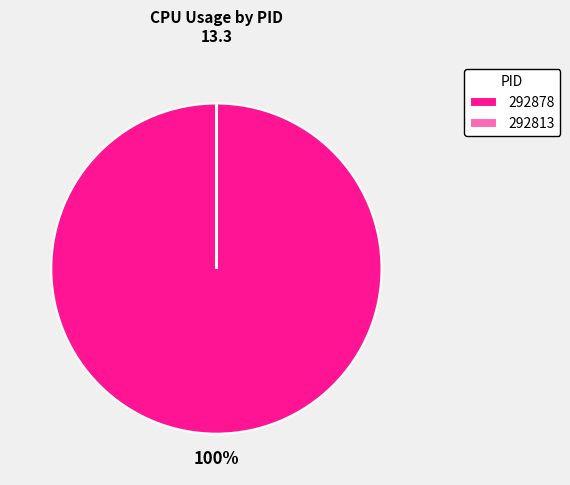

Which category has the biggest portion of the pie?

292878